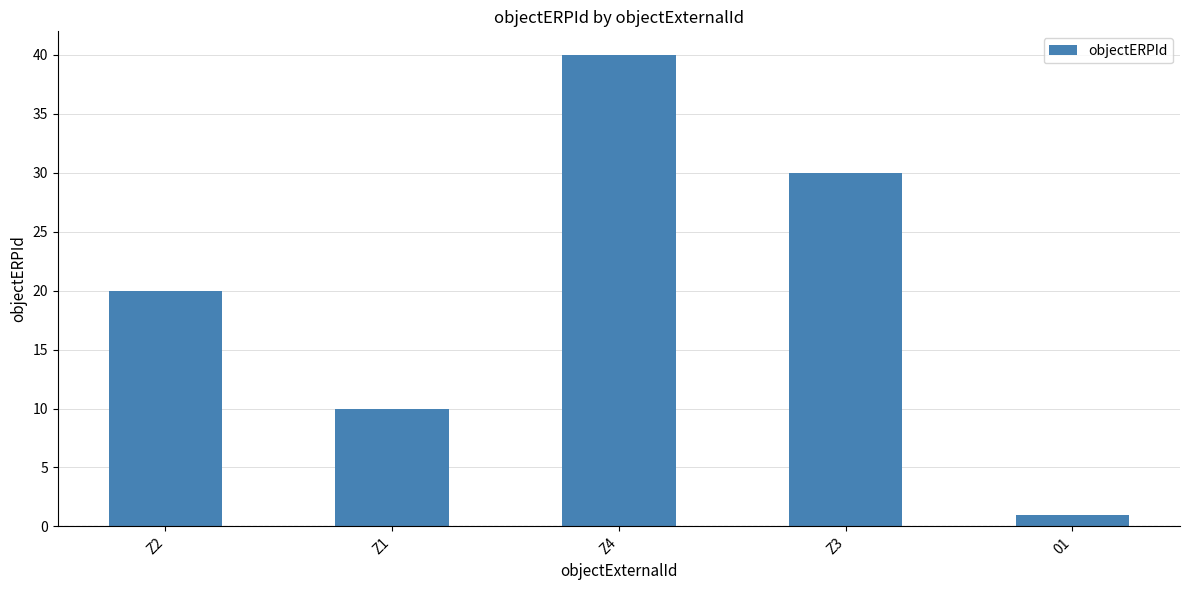

What is the value of the 1st bar from the left?

20